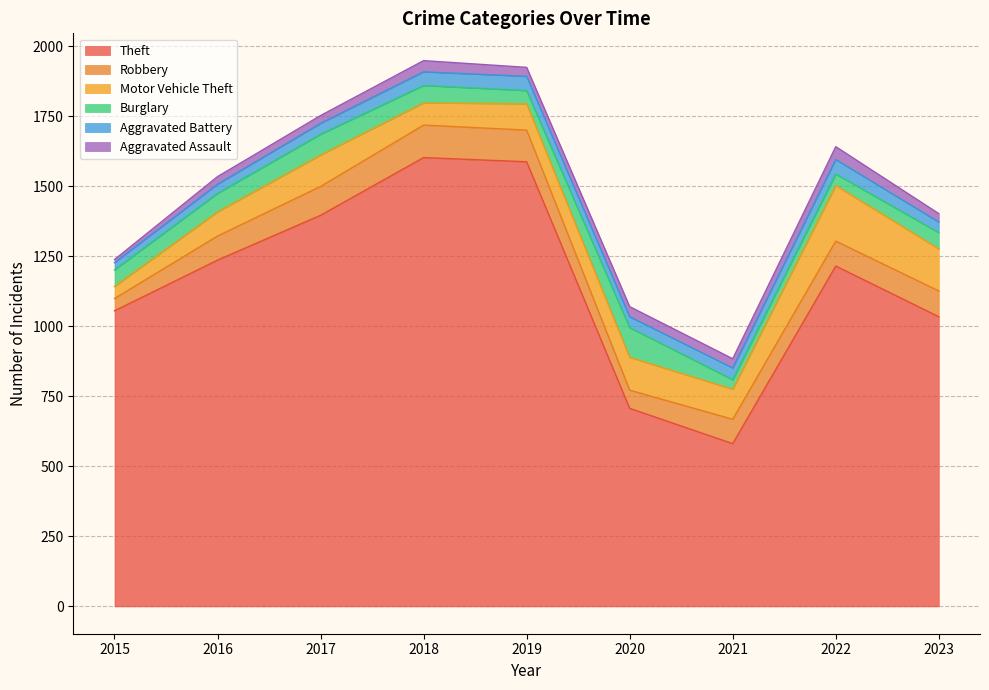

At which category does Aggravated Battery reach its first local valley?

2020